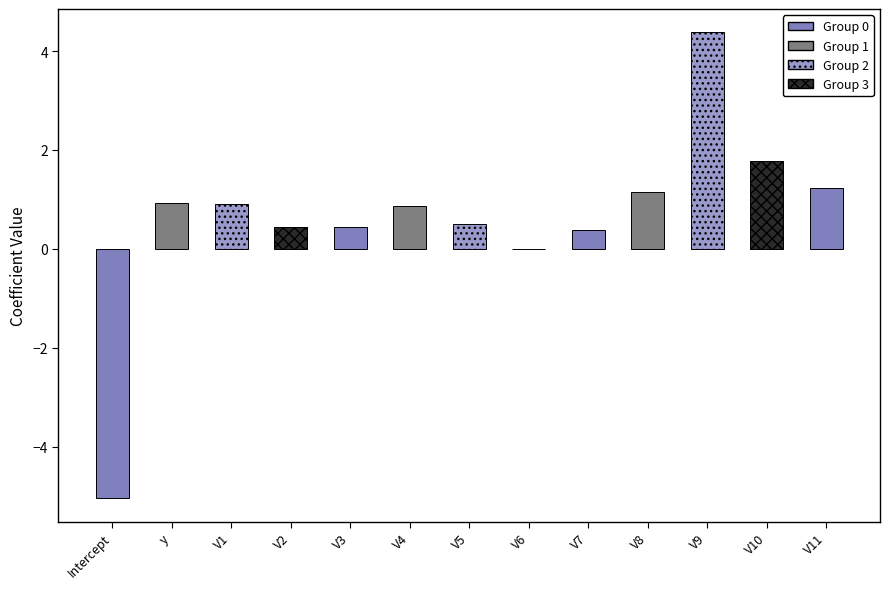

True or false: the data shows 0.9 at V1.

True